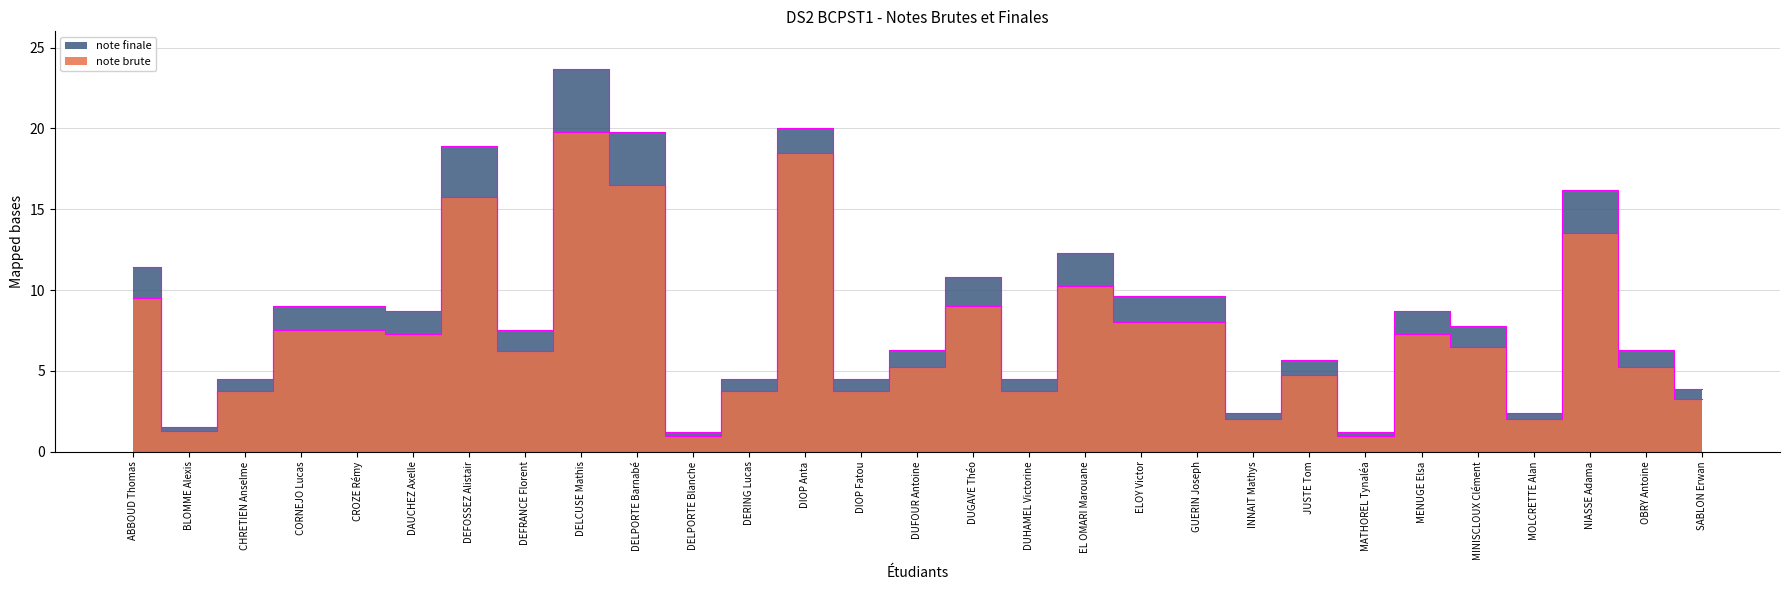

Count the number of data series in this chart.

2